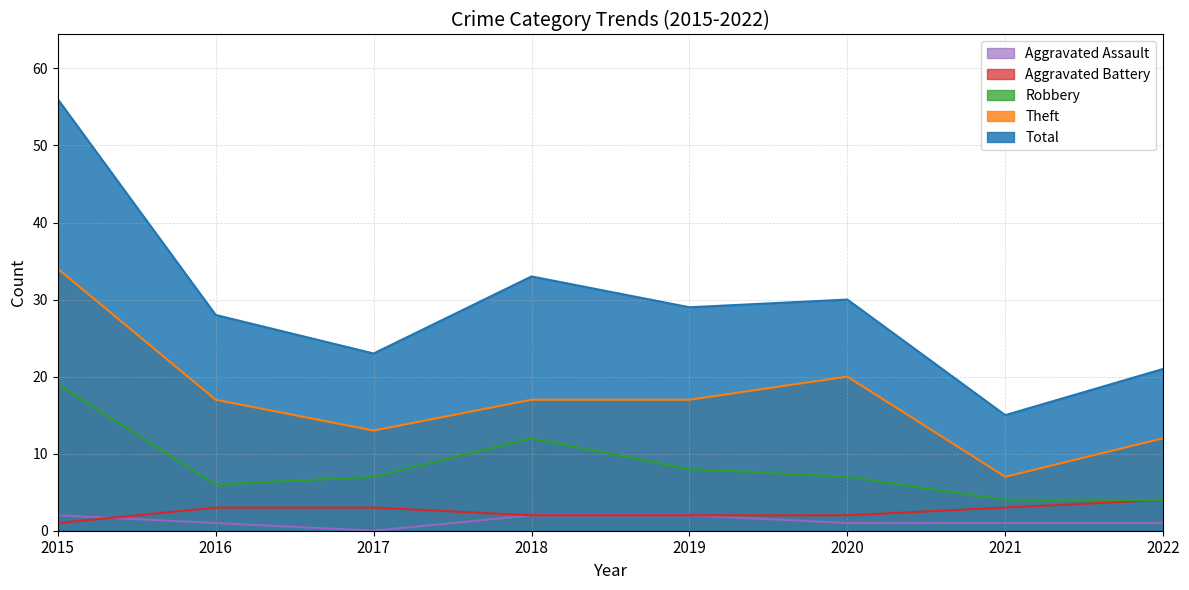

Reading left to right, extract all data points from this chart.

Aggravated Assault: 2015=2	2016=1	2017=0	2018=2	2019=2	2020=1	2021=1	2022=1
Aggravated Battery: 2015=1	2016=3	2017=3	2018=2	2019=2	2020=2	2021=3	2022=4
Robbery: 2015=19	2016=6	2017=7	2018=12	2019=8	2020=7	2021=4	2022=4
Theft: 2015=34	2016=17	2017=13	2018=17	2019=17	2020=20	2021=7	2022=12
Total: 2015=56	2016=28	2017=23	2018=33	2019=29	2020=30	2021=15	2022=21